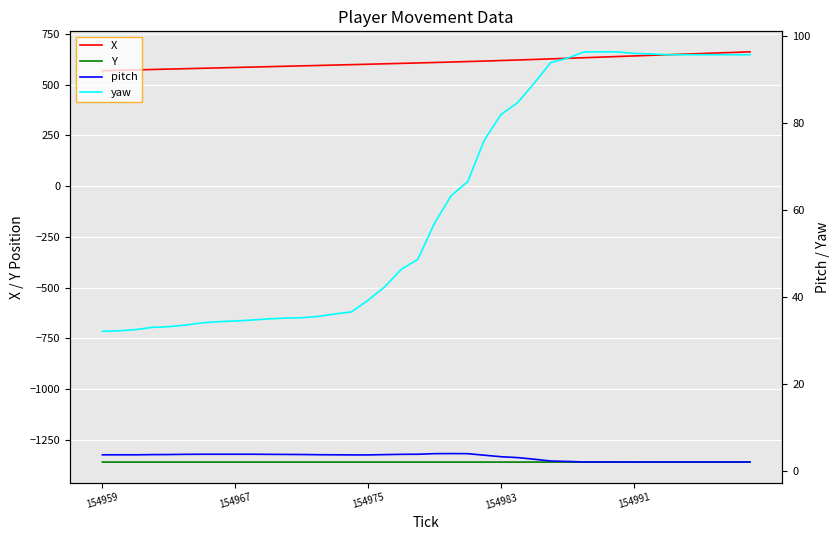

Is the value of pitch at 19 greater than the value of Y at 13?

Yes